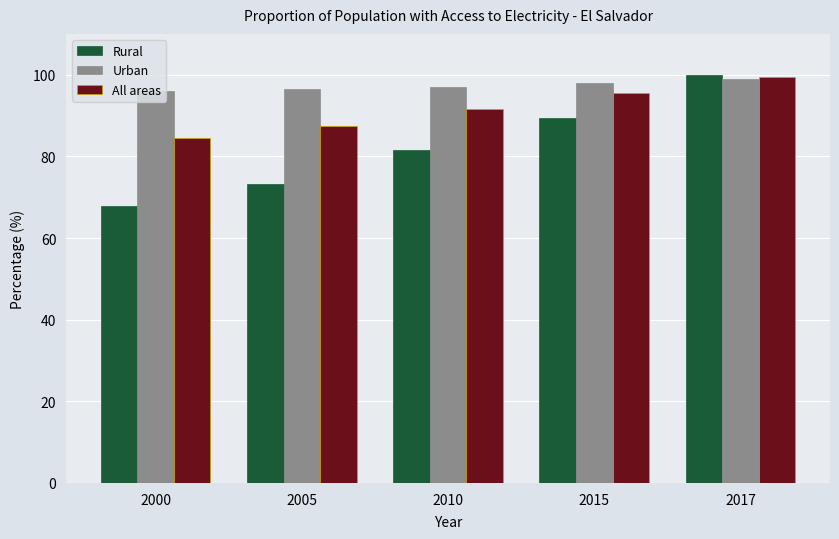

How many groups of bars are there?

5